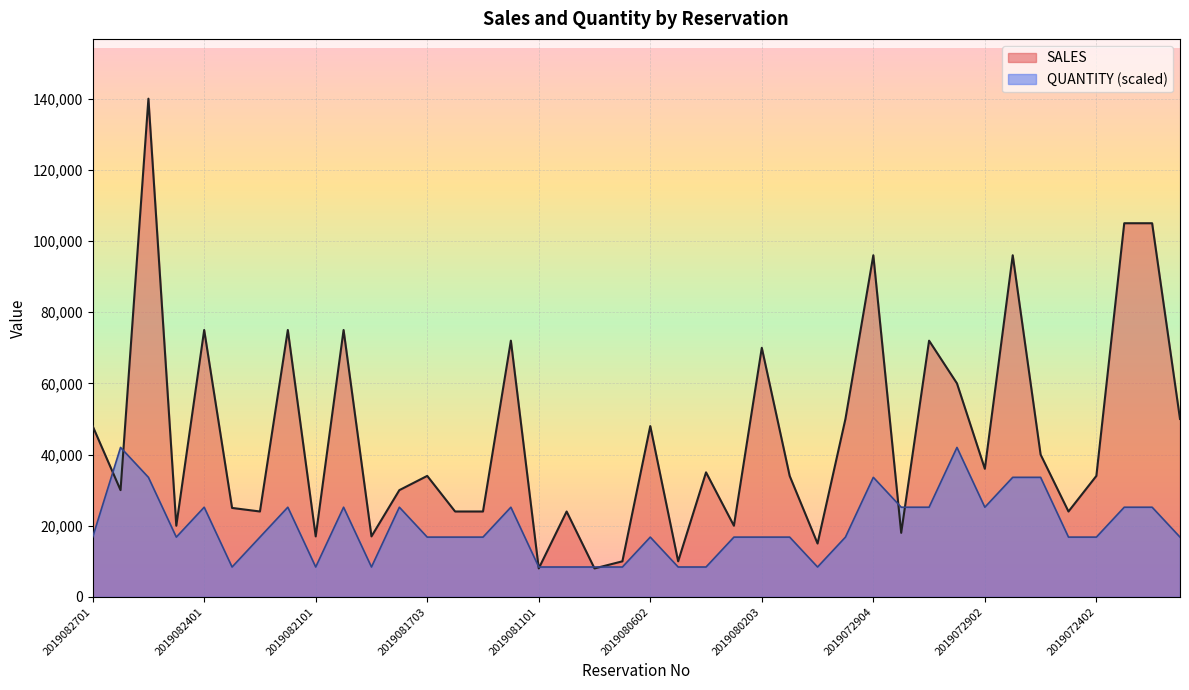

Which series has the largest total across all categories?

SALES